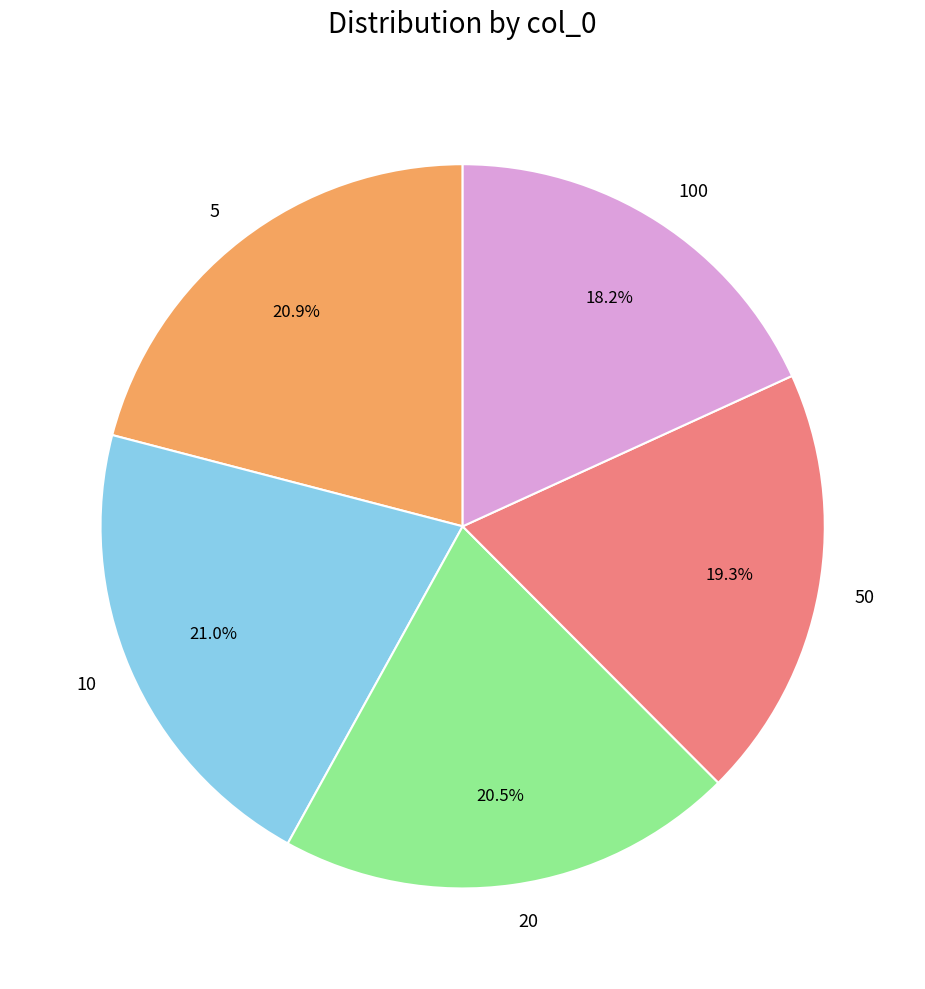

How many segments does this pie chart have?

5